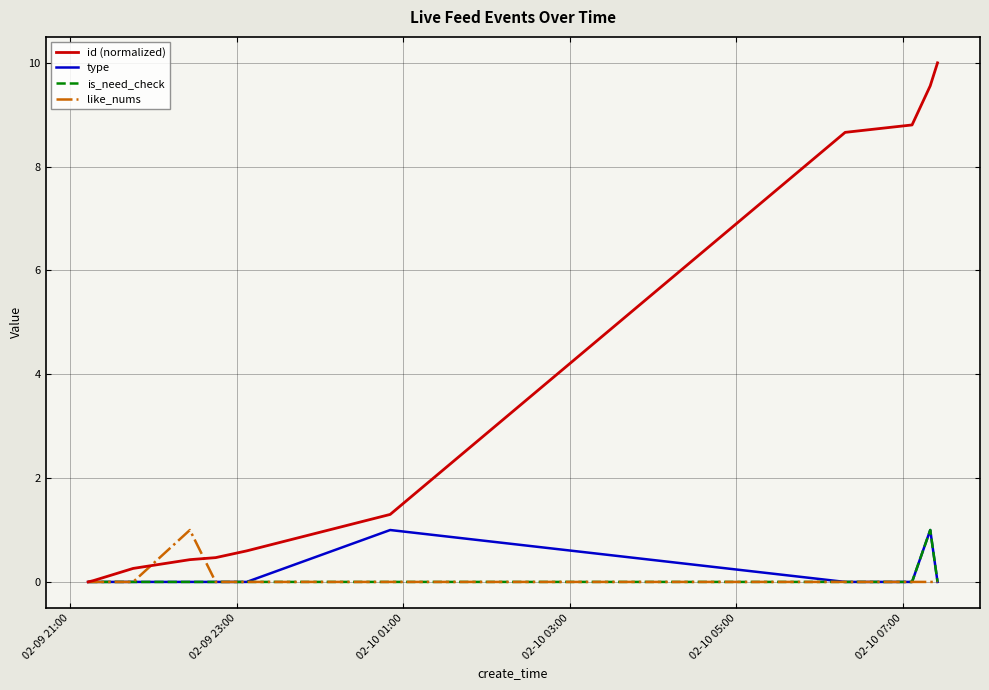

What is the maximum value shown in the chart?

10.0